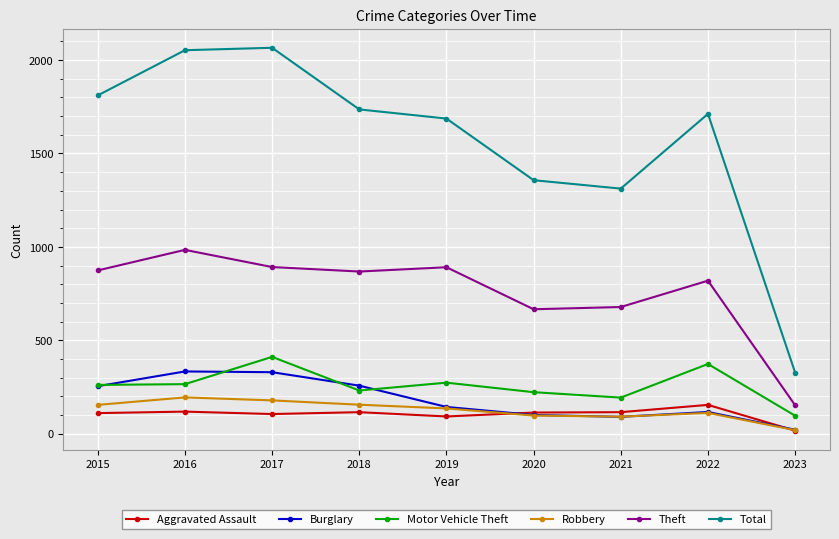

What is the maximum value for Aggravated Assault?

154